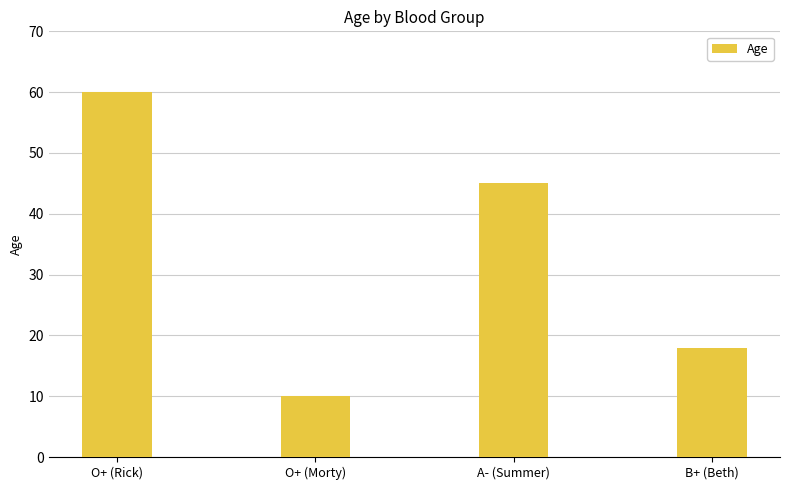

What is the difference between the values at A- (Summer) and B+ (Beth)?

27